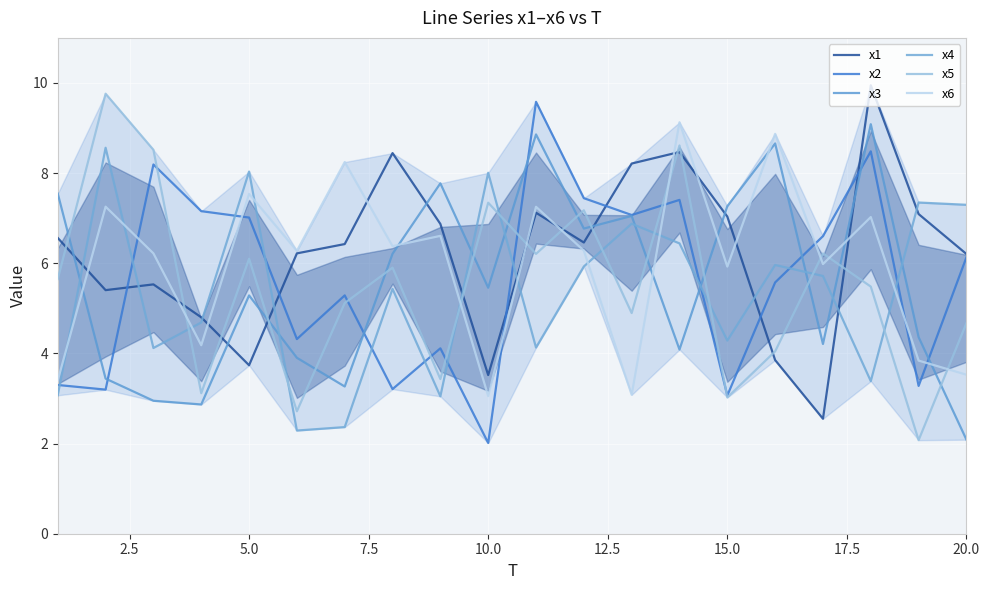

True or false: x4 has more than 0 points higher than both neighbors.

True